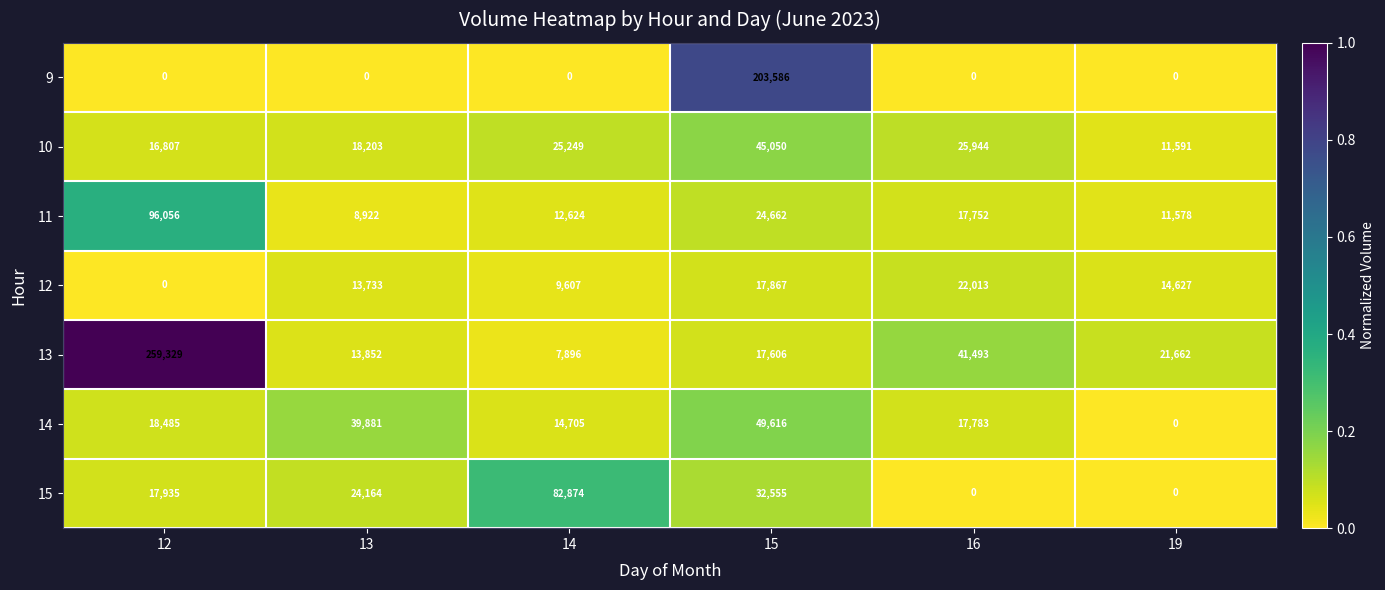

Between 14 and 19, which series saw the biggest shift?

15